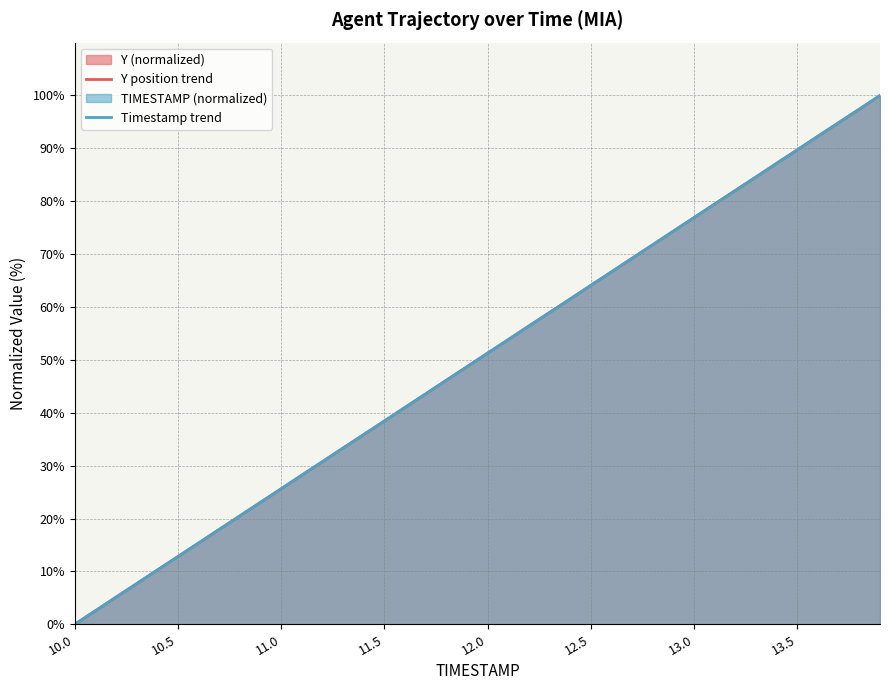

Reading right to left, list all the values displayed in this chart.

Y position trend: 100.0	97.4	94.9	92.3	89.7	87.2	84.6	82.1	79.5	76.9	74.4	71.8	69.2	66.7	64.1	61.5	59.0	56.4	53.8	51.3	48.7	46.2	43.6	41.0	38.4	35.9	33.3	30.8	28.2	25.6	23.1	20.5	17.9	15.4	12.8	10.3	7.7	5.1	2.5	0.0
Timestamp trend: 100.0	97.4	94.9	92.3	89.7	87.2	84.6	82.1	79.5	76.9	74.4	71.8	69.2	66.7	64.1	61.5	59.0	56.4	53.8	51.3	48.7	46.2	43.6	41.0	38.5	35.9	33.3	30.8	28.2	25.6	23.1	20.5	17.9	15.4	12.8	10.3	7.7	5.1	2.6	0.0